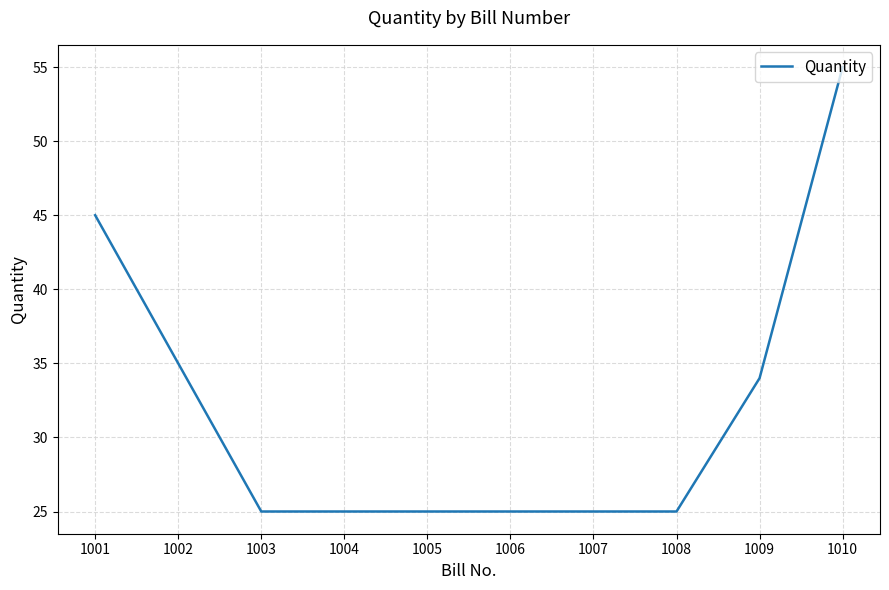

Which has a higher value, 1005 or 1010?

1010